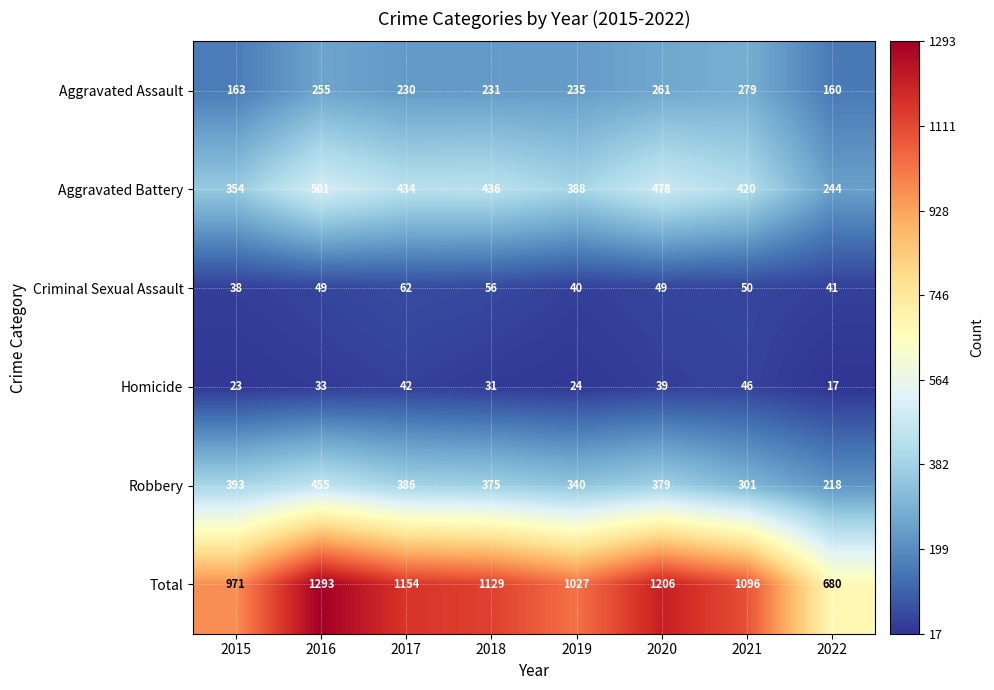

The Robbery series shows 379 at 2020. True or false?

True